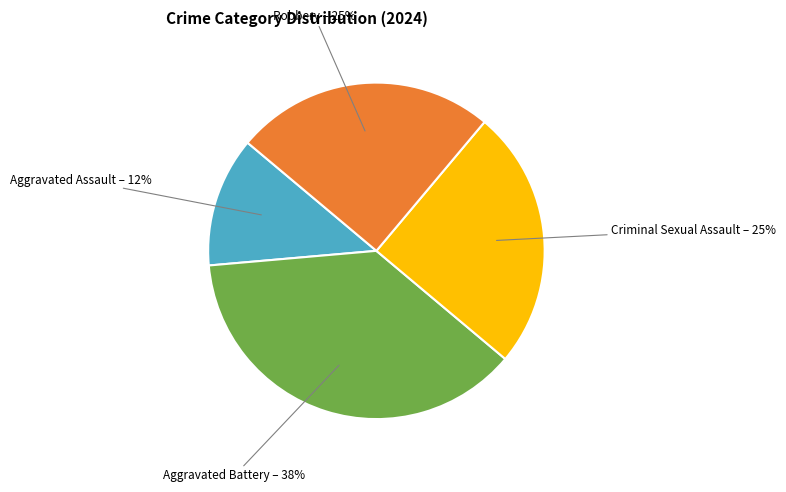

Does any single category account for the majority?

No